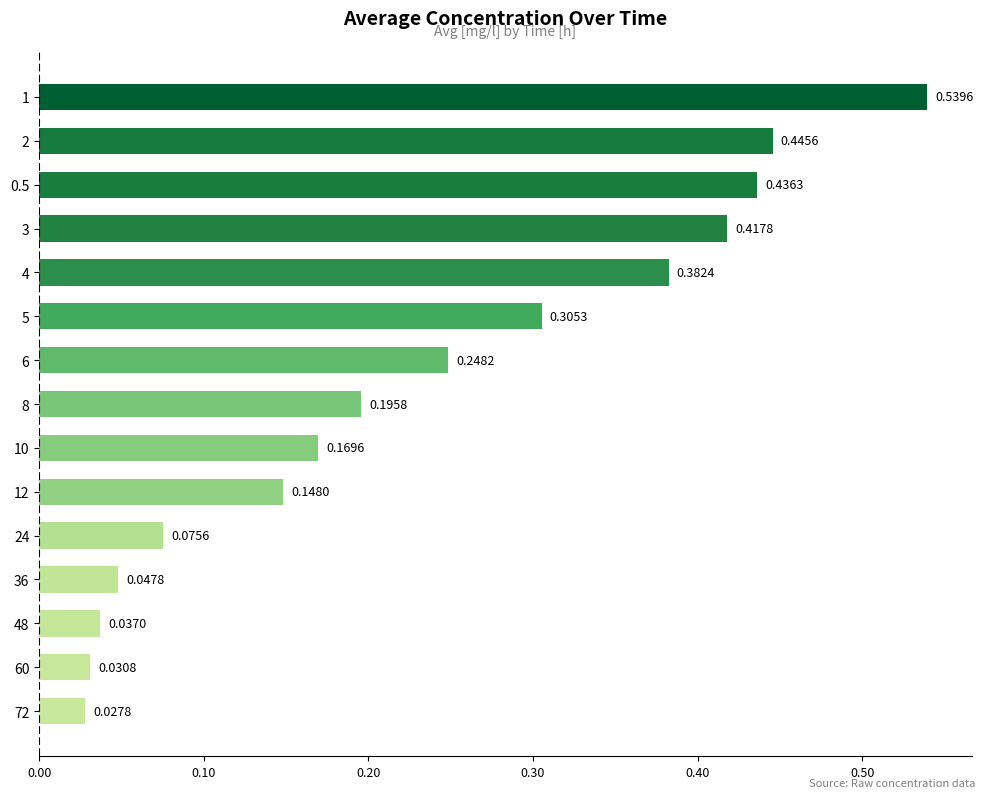

What is the change in value from 24 to 3?

+0.3